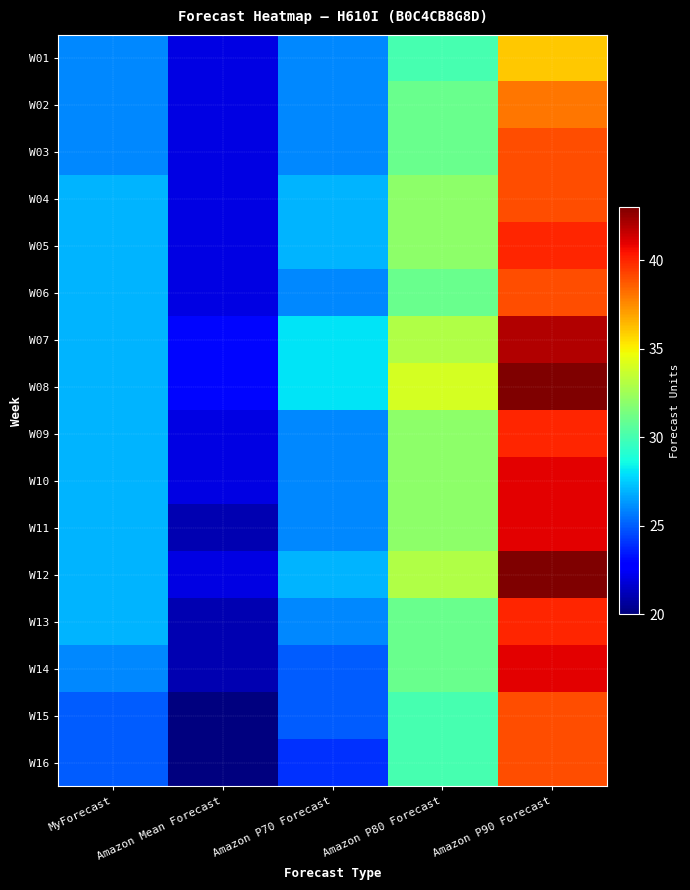

Reading right to left, transcribe all the data shown in this chart.

W01: Amazon P90 Forecast=36	Amazon P80 Forecast=30	Amazon P70 Forecast=26	Amazon Mean Forecast=22	MyForecast=26
W02: Amazon P90 Forecast=38	Amazon P80 Forecast=31	Amazon P70 Forecast=26	Amazon Mean Forecast=22	MyForecast=26
W03: Amazon P90 Forecast=39	Amazon P80 Forecast=31	Amazon P70 Forecast=26	Amazon Mean Forecast=22	MyForecast=26
W04: Amazon P90 Forecast=39	Amazon P80 Forecast=32	Amazon P70 Forecast=27	Amazon Mean Forecast=22	MyForecast=27
W05: Amazon P90 Forecast=40	Amazon P80 Forecast=32	Amazon P70 Forecast=27	Amazon Mean Forecast=22	MyForecast=27
W06: Amazon P90 Forecast=39	Amazon P80 Forecast=31	Amazon P70 Forecast=26	Amazon Mean Forecast=22	MyForecast=27
W07: Amazon P90 Forecast=42	Amazon P80 Forecast=33	Amazon P70 Forecast=28	Amazon Mean Forecast=23	MyForecast=27
W08: Amazon P90 Forecast=43	Amazon P80 Forecast=34	Amazon P70 Forecast=28	Amazon Mean Forecast=23	MyForecast=27
W09: Amazon P90 Forecast=40	Amazon P80 Forecast=32	Amazon P70 Forecast=26	Amazon Mean Forecast=22	MyForecast=27
W10: Amazon P90 Forecast=41	Amazon P80 Forecast=32	Amazon P70 Forecast=26	Amazon Mean Forecast=22	MyForecast=27
W11: Amazon P90 Forecast=41	Amazon P80 Forecast=32	Amazon P70 Forecast=26	Amazon Mean Forecast=21	MyForecast=27
W12: Amazon P90 Forecast=43	Amazon P80 Forecast=33	Amazon P70 Forecast=27	Amazon Mean Forecast=22	MyForecast=27
W13: Amazon P90 Forecast=40	Amazon P80 Forecast=31	Amazon P70 Forecast=26	Amazon Mean Forecast=21	MyForecast=27
W14: Amazon P90 Forecast=41	Amazon P80 Forecast=31	Amazon P70 Forecast=25	Amazon Mean Forecast=21	MyForecast=26
W15: Amazon P90 Forecast=39	Amazon P80 Forecast=30	Amazon P70 Forecast=25	Amazon Mean Forecast=20	MyForecast=25
W16: Amazon P90 Forecast=39	Amazon P80 Forecast=30	Amazon P70 Forecast=24	Amazon Mean Forecast=20	MyForecast=25